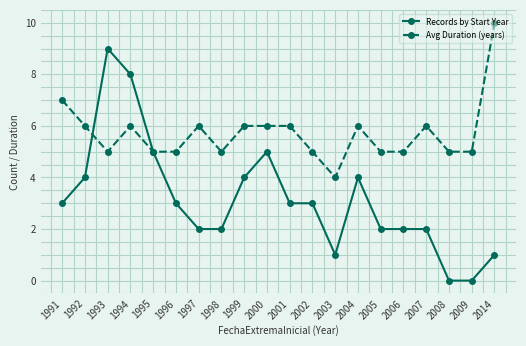

List the series in order of their peak value, lowest first.

Records by Start Year, Avg Duration (years)